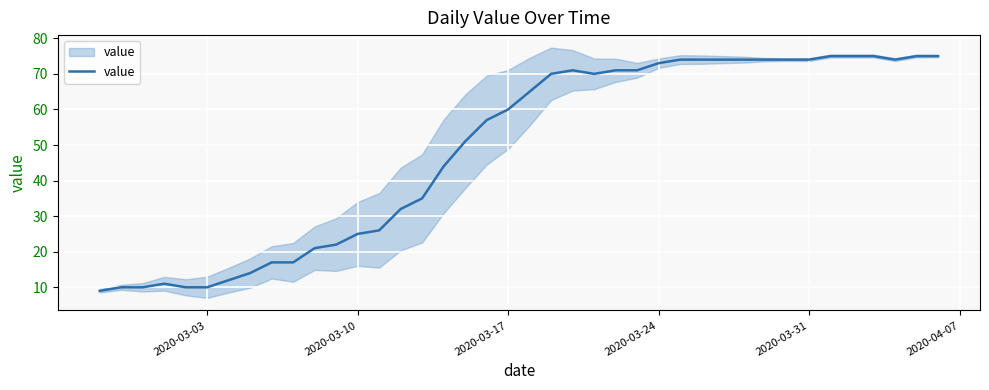

What is the minimum value shown in the chart?

9